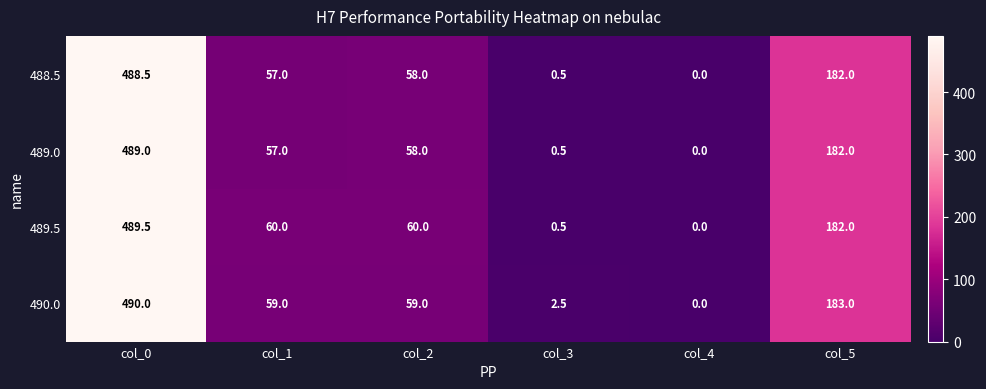

How many categories are shown in the chart?

6